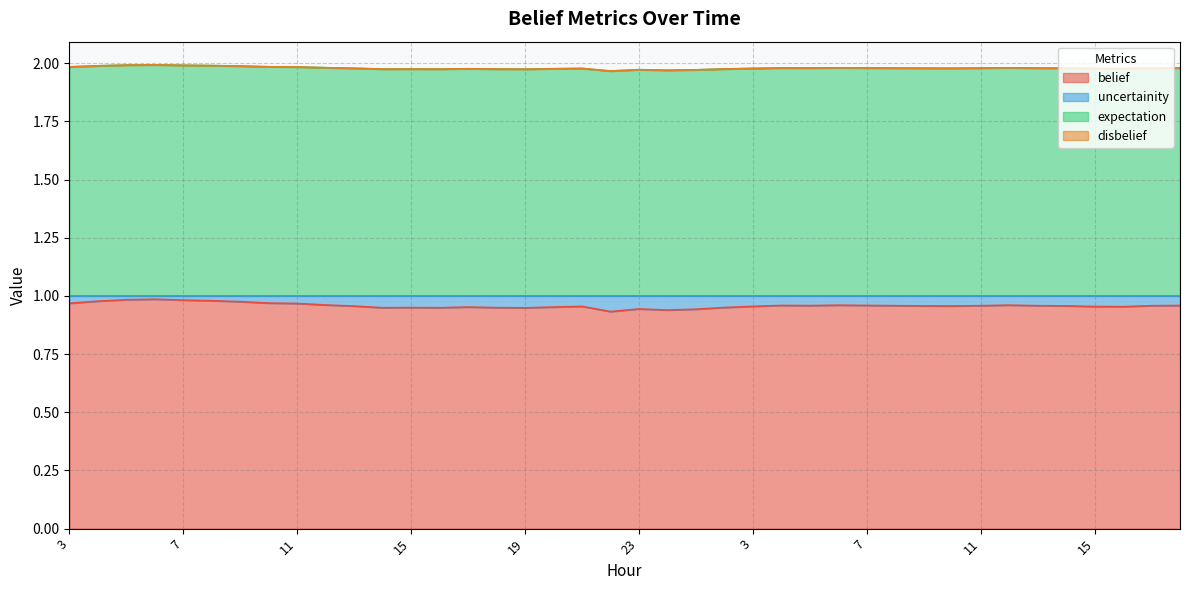

True or false: expectation and belief intersect in this chart.

False